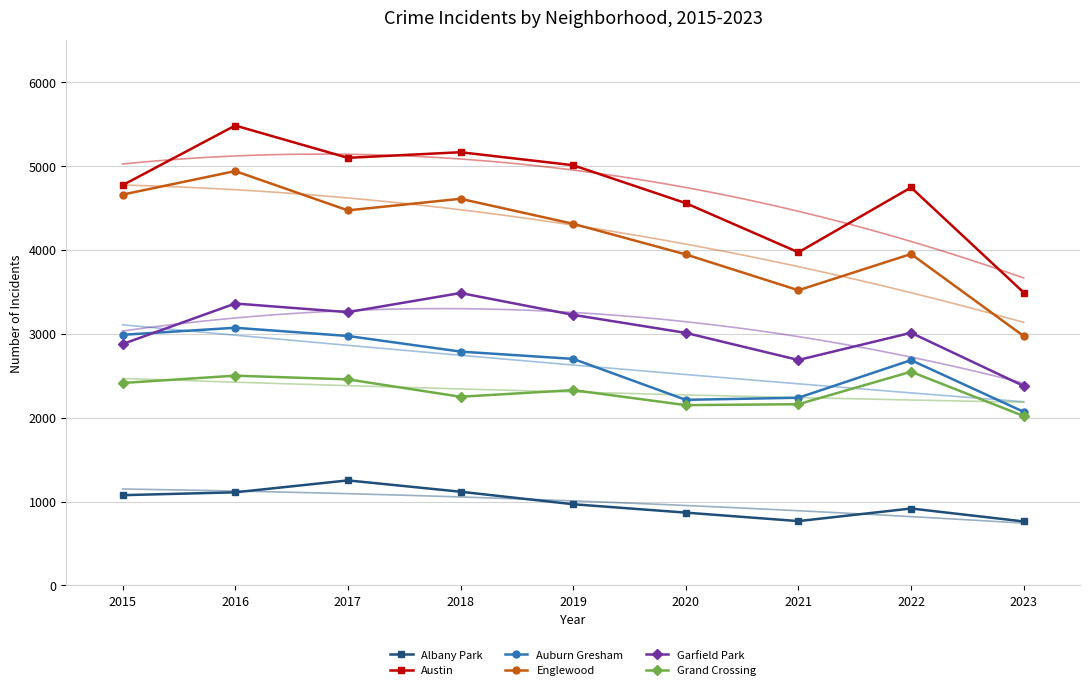

What is the difference between the maximum and second lowest values in the Grand Crossing series?

398